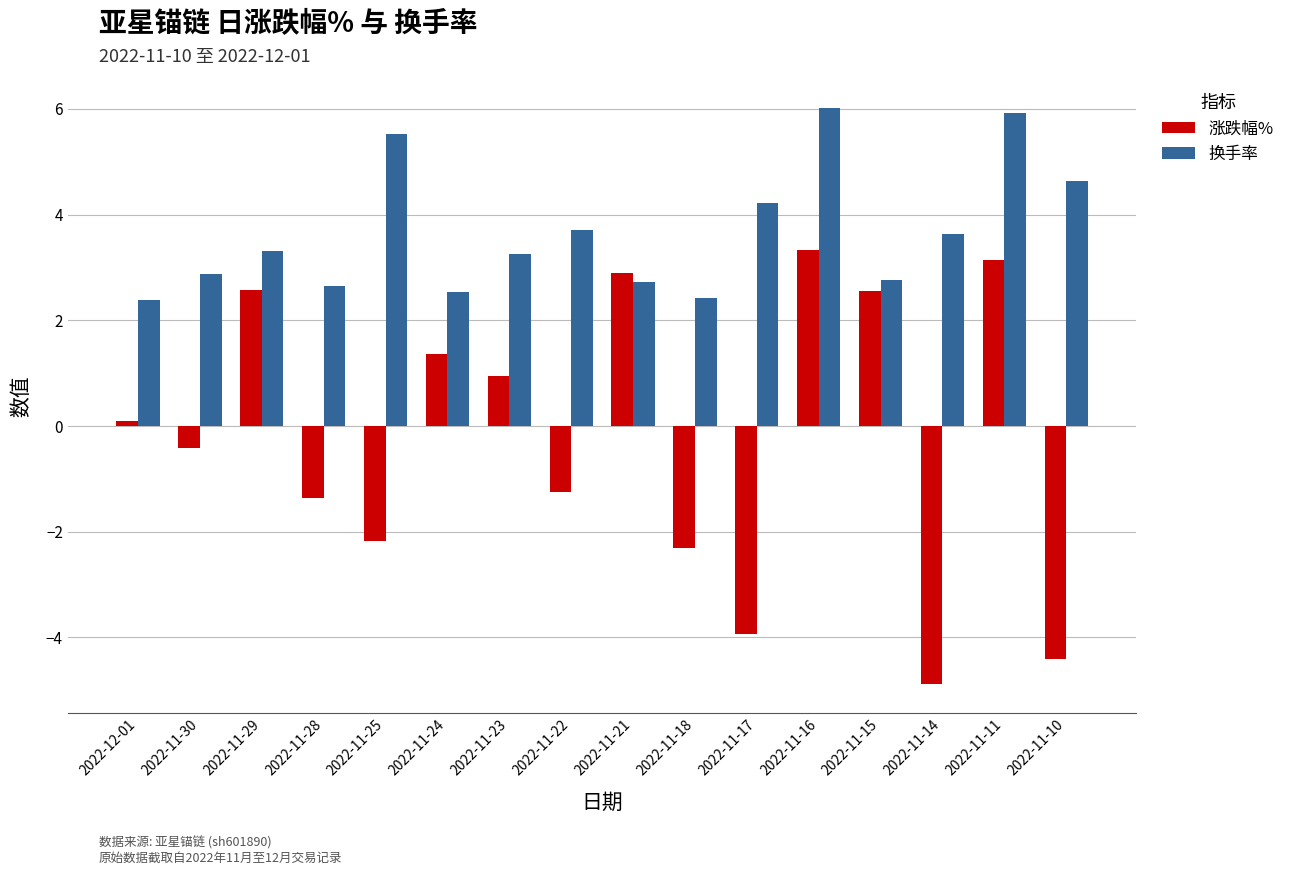

What is the difference between the maximum and minimum values in the 涨跌幅% series?

8.2